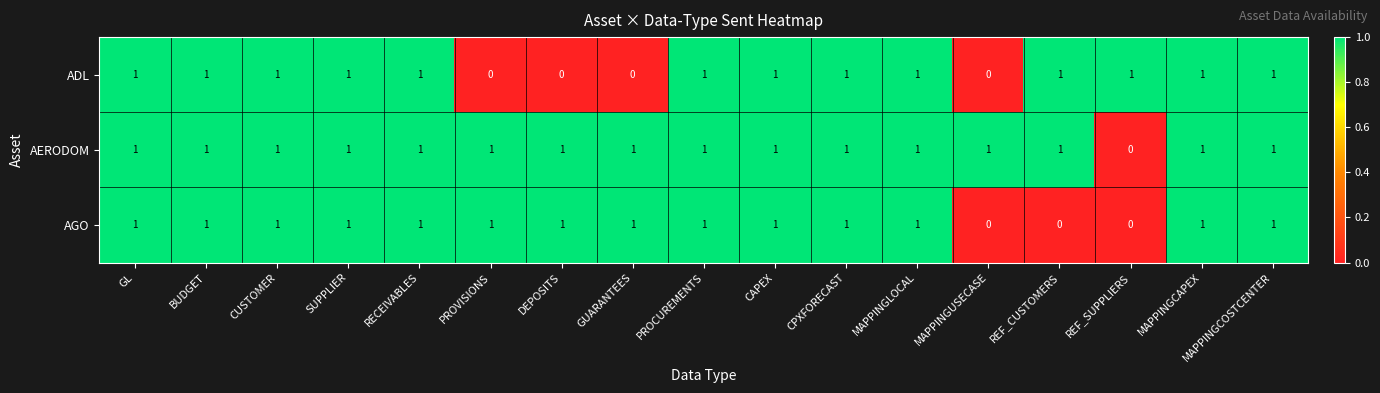

How many ADL values are between 1 and 2?

13